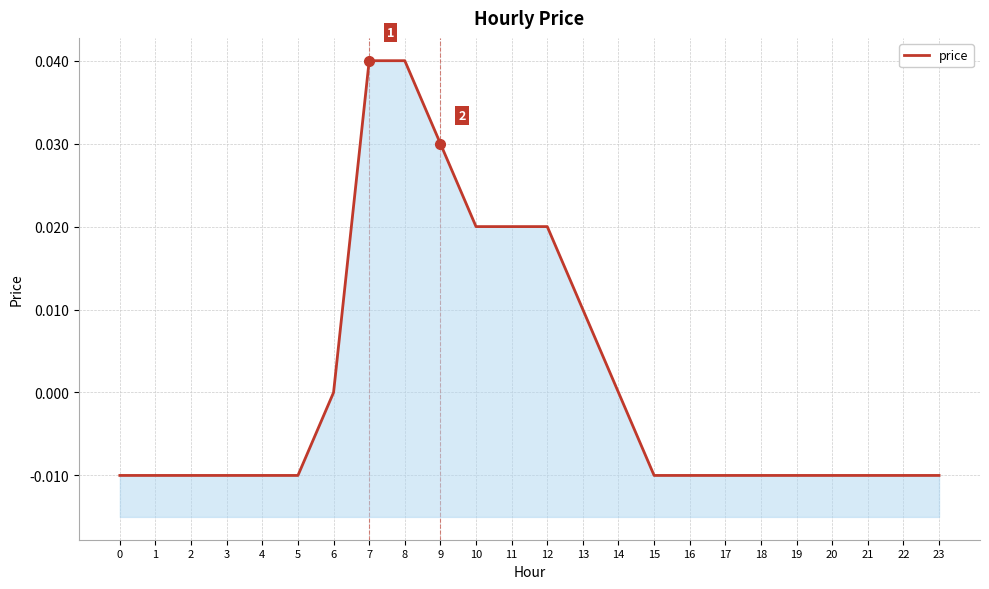

Is it true that the value at 2 is -0.0?

True